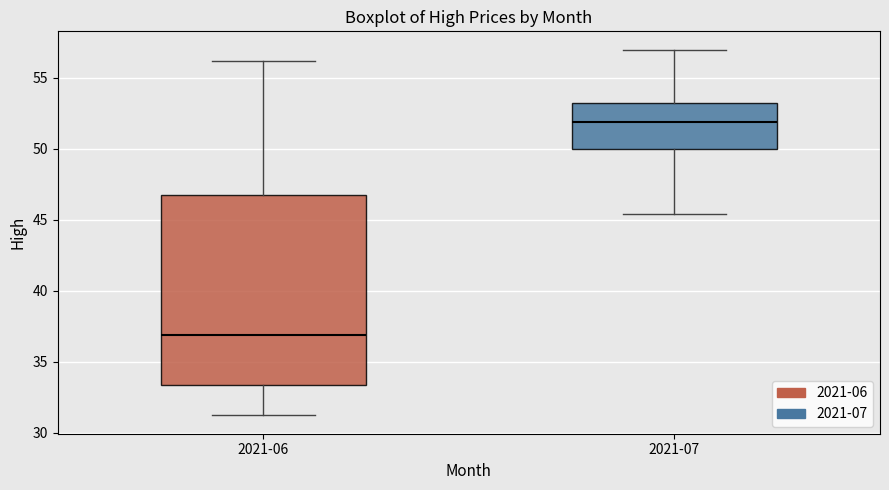

Reading left to right, transcribe this box plot: for each box, give where its median line is, the range the box spans, and where its two whiskers end, as read against the y-axis. The values are not printed on the chart, so give them approximately, as read against the axis.

2021-06: median 37.0, box 33.5 to 47.0, whiskers 31.0 to 56.0
2021-07: median 52.0, box 50.0 to 53.0, whiskers 45.5 to 57.0